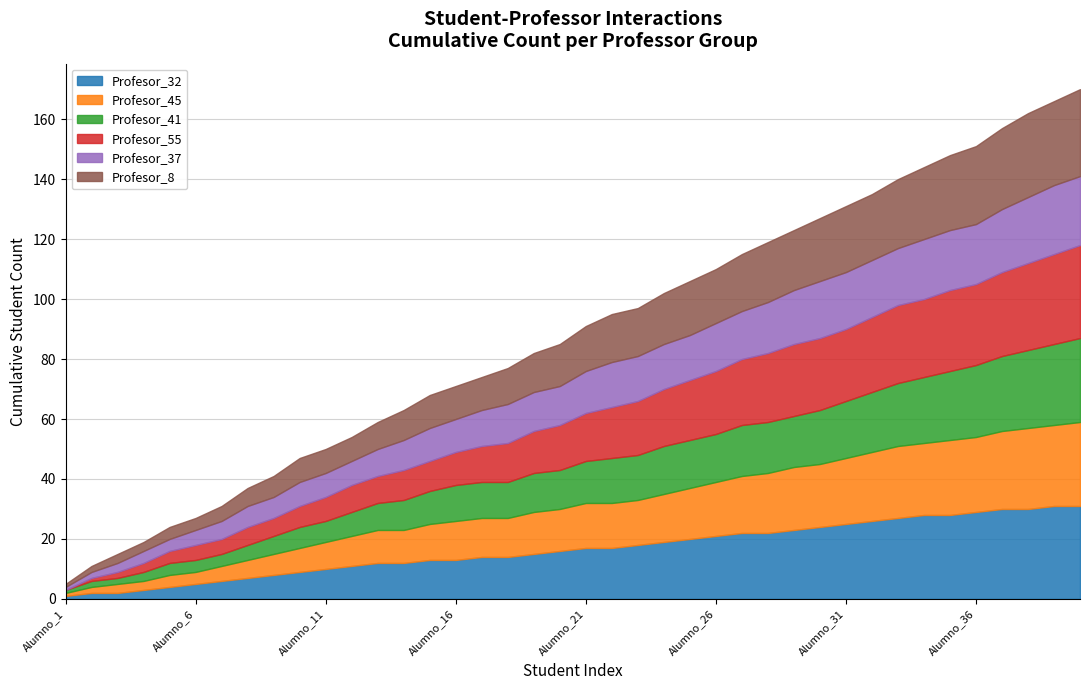

What are all the series names shown in the legend?

Profesor_32, Profesor_45, Profesor_41, Profesor_55, Profesor_37, Profesor_8